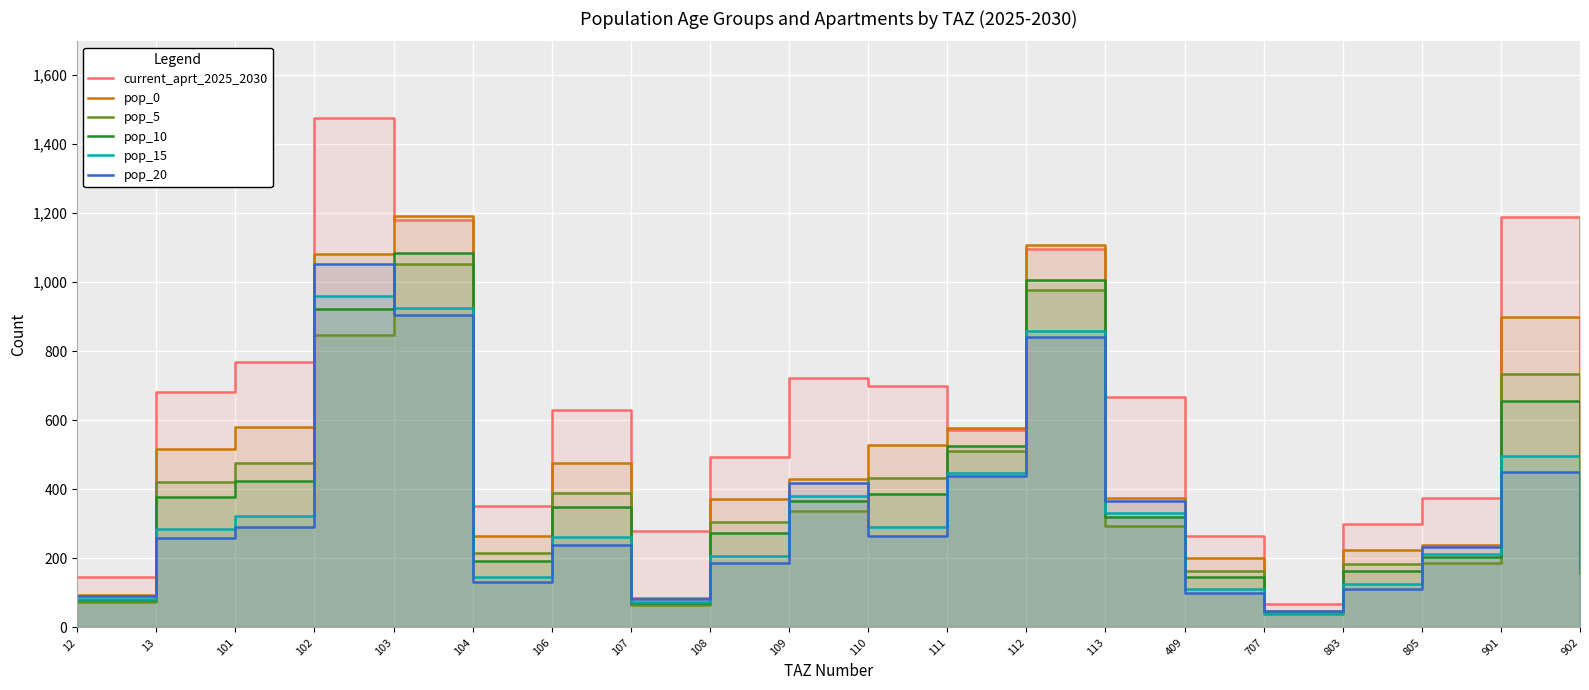

Where is the first local minimum for pop_20?

104